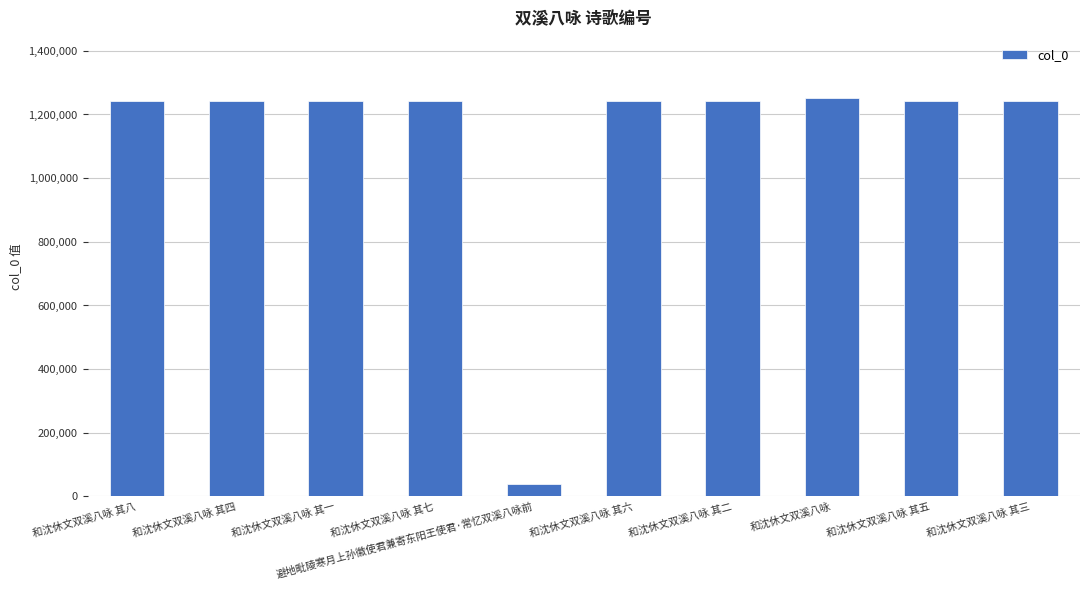

What is the change in value from 避地毗陵寒月上孙徽使君兼寄东阳王使君·常忆双溪八咏前 to 和沈休文双溪八咏 其六?

+1203299